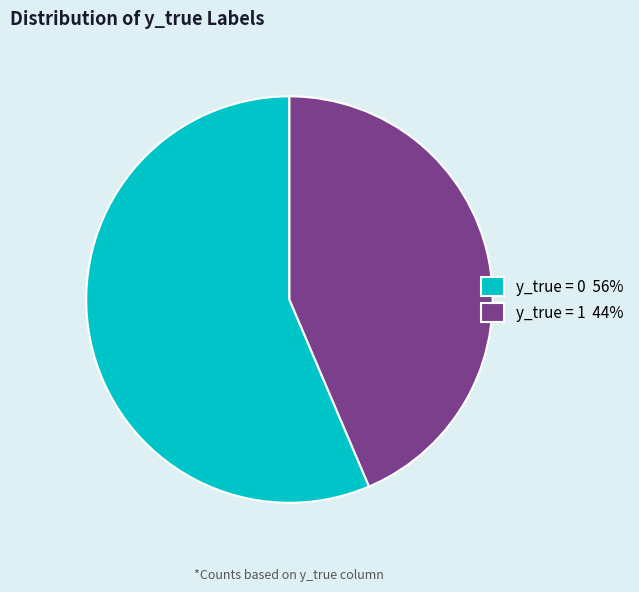

Which category accounts for the majority?

y_true = 0